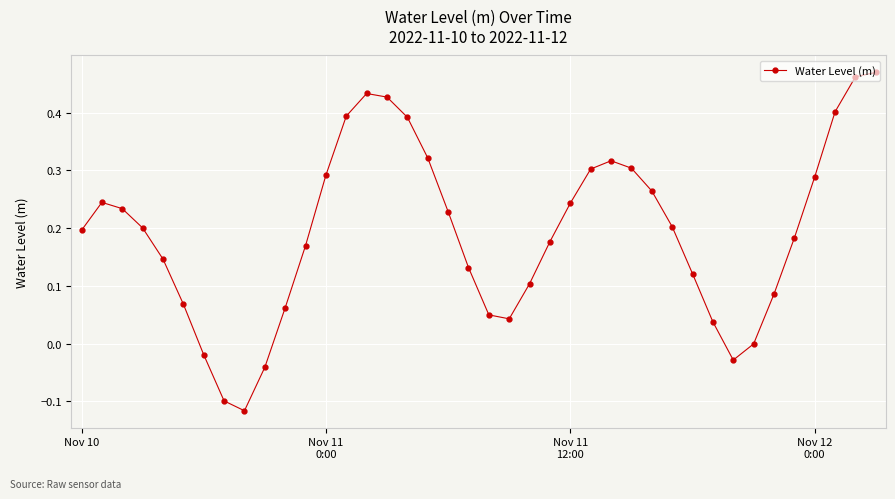

What is the difference between the second highest and second lowest values?

0.6